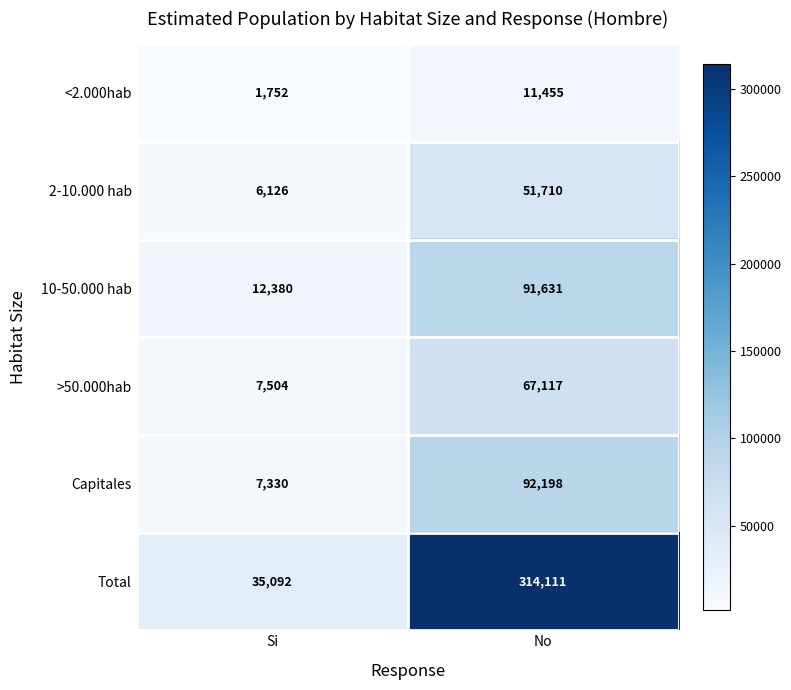

At Si, list the series in order from largest to smallest.

Total, 10-50.000 hab, >50.000hab, Capitales, 2-10.000 hab, <2.000hab